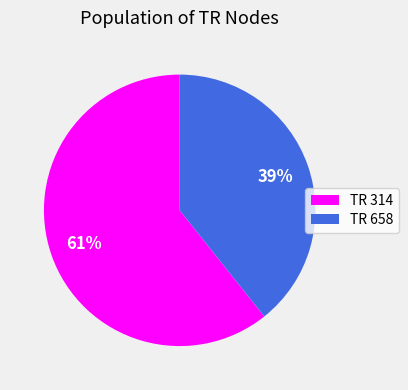

To the nearest percent, what is the average slice percentage?

50%